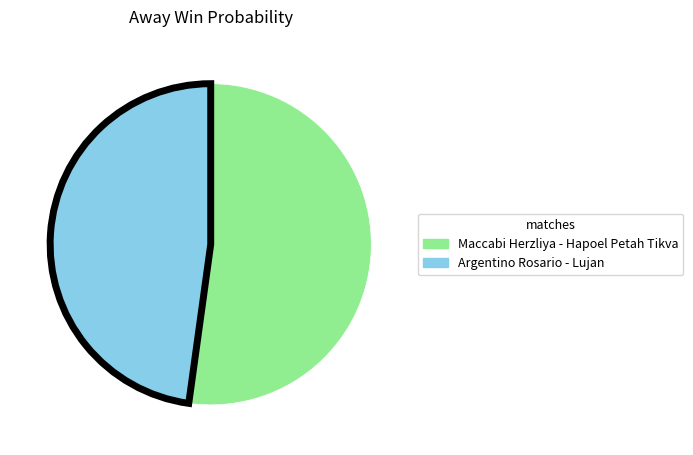

How many segments does this pie chart have?

2